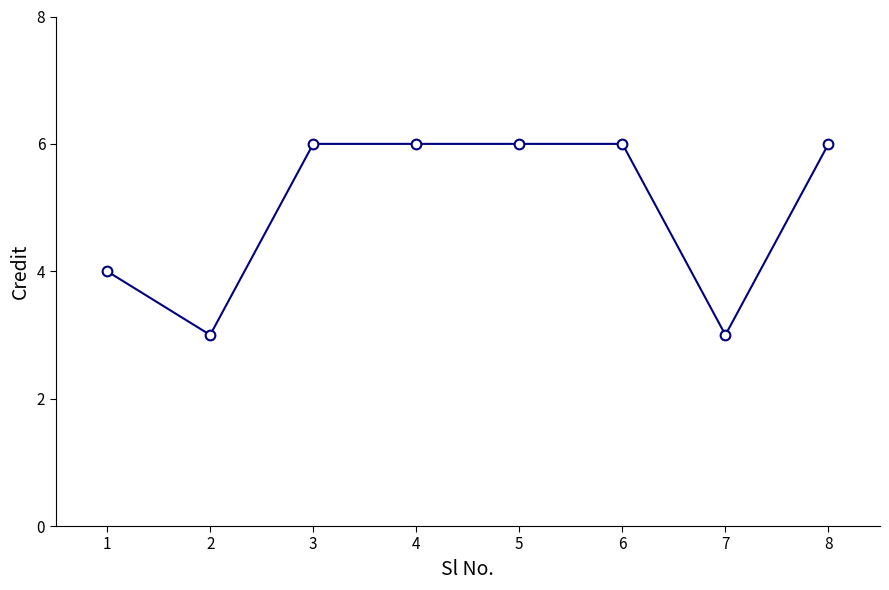

What is the ratio of the value at 4 to the value at 3?

1.0